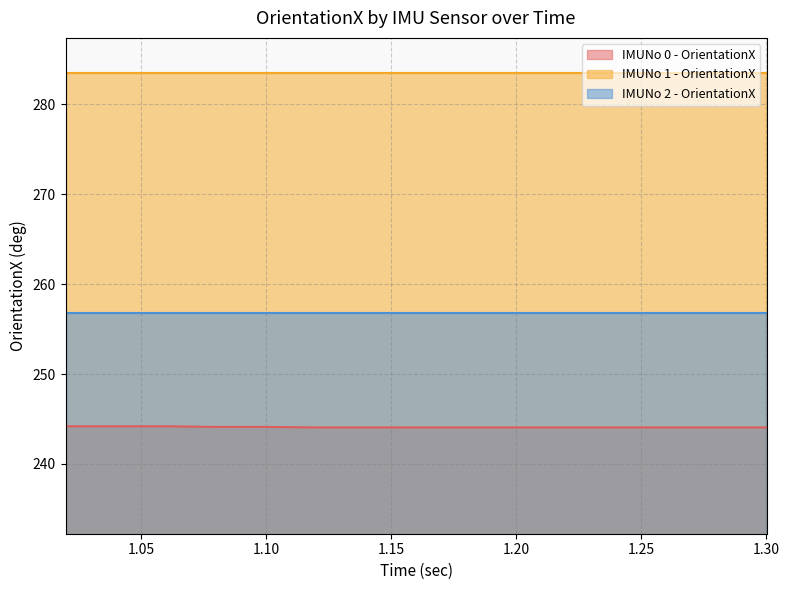

Which category has the lowest value in the IMUNo 2 - OrientationX series?

1.02